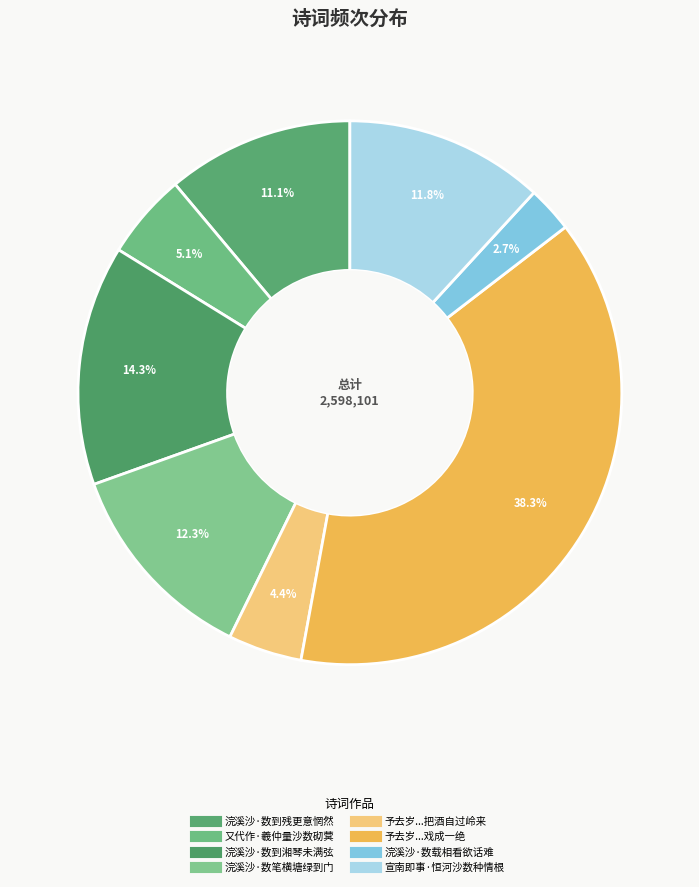

To the nearest percent, what is the difference between the largest and smallest slice percentages?

36%